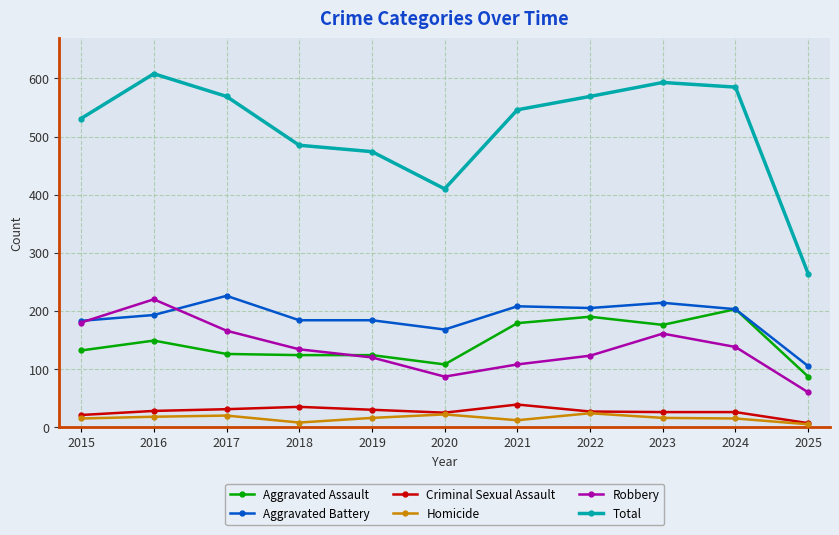

True or false: Robbery has more than 2 interior local peaks.

False